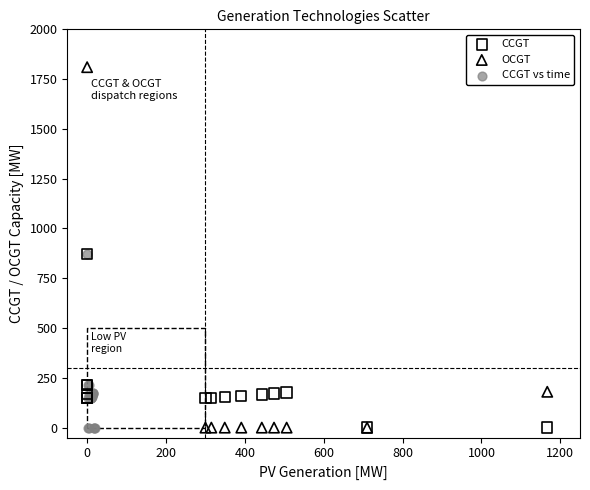

Which series contains the highest Y value?

OCGT